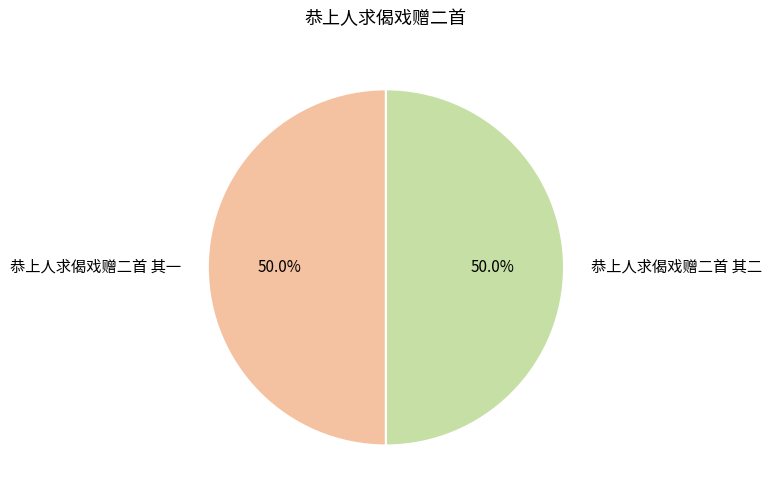

Do 恭上人求偈戏赠二首 其一 and 恭上人求偈戏赠二首 其二 together represent more than half of the pie?

Yes